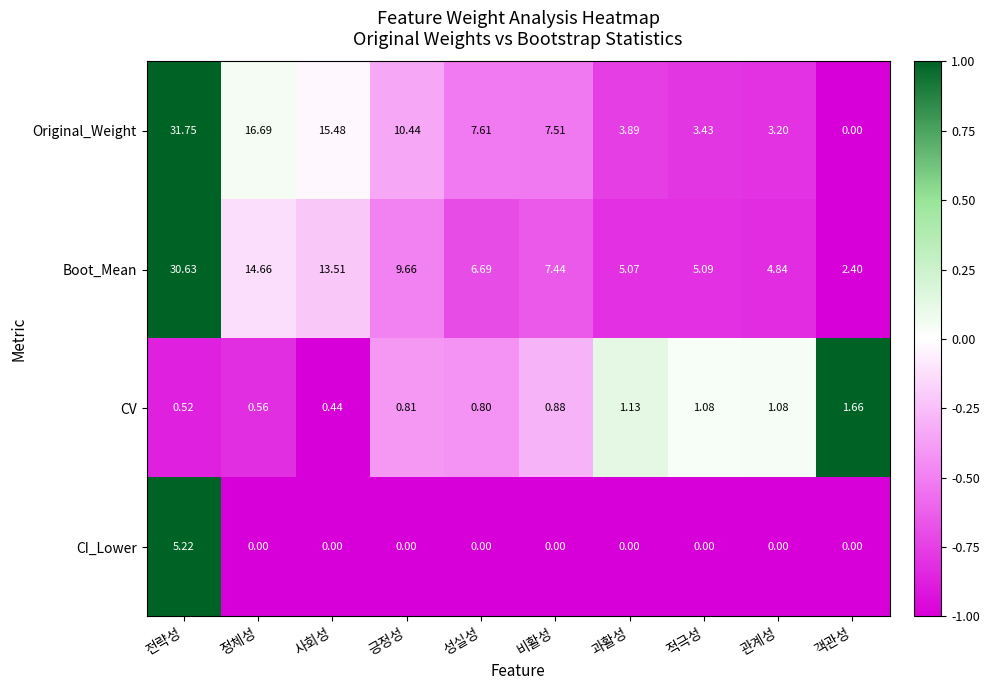

Which category has the highest value across all series?

전략성